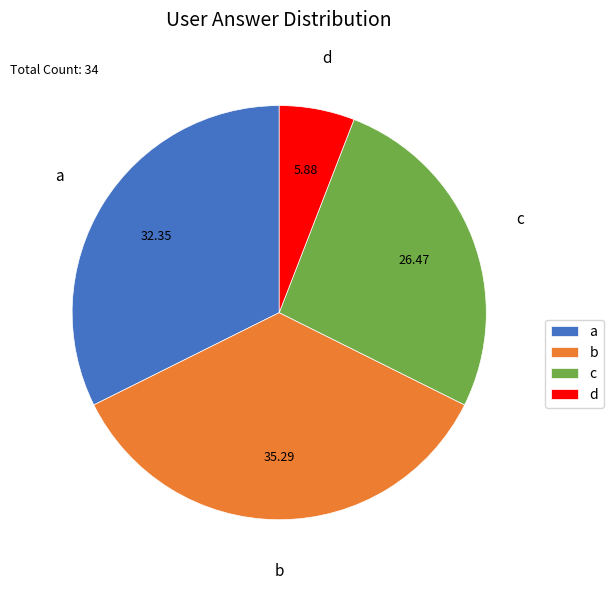

Does any single category account for the majority?

No